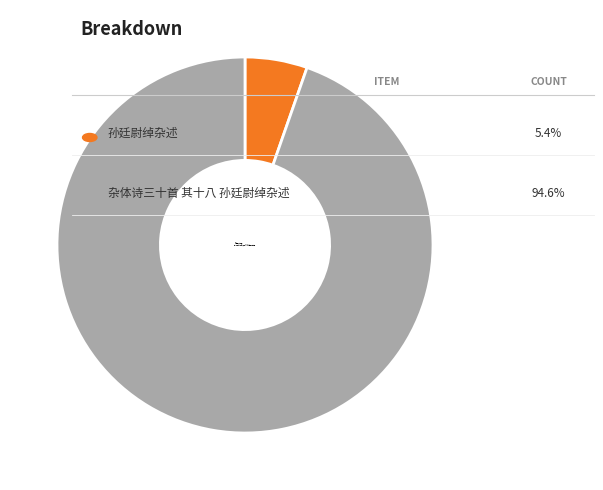

The 孙廷尉绰杂述 slice represents 11% of the pie. True or false?

False